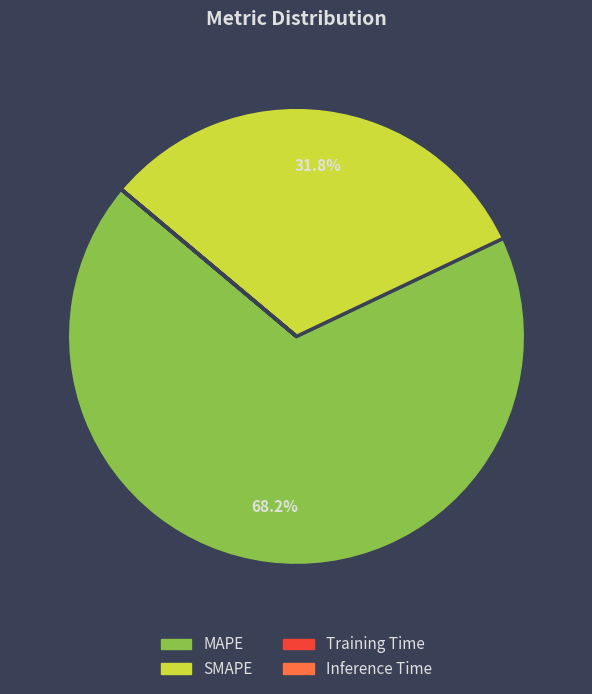

What is the total percentage of SMAPE and MAPE?

100.0%